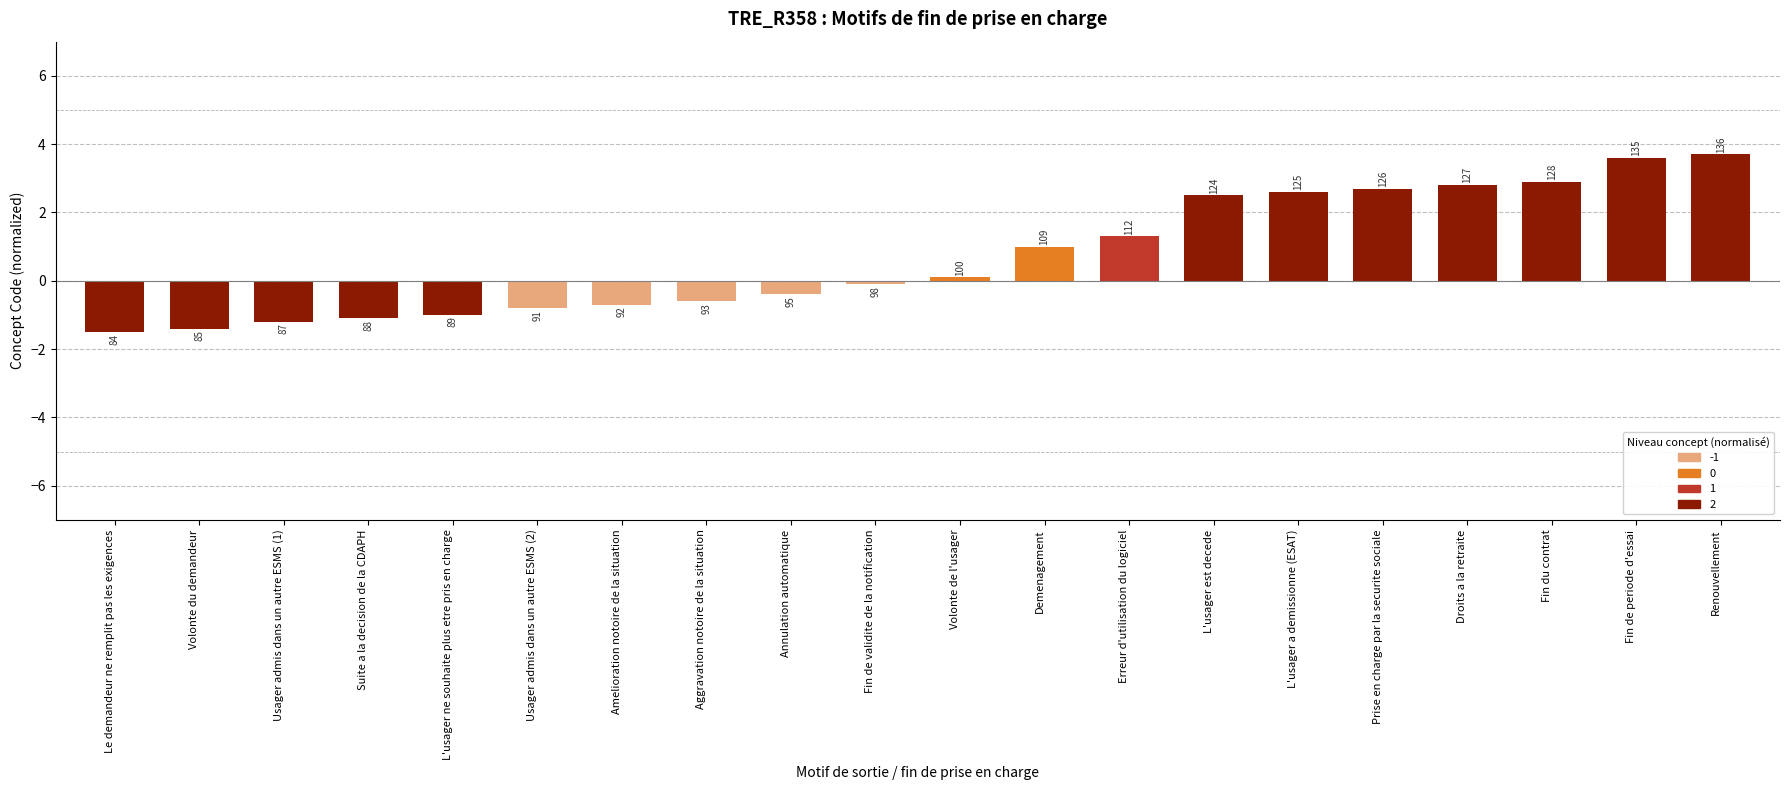

How many bars are there in total?

20